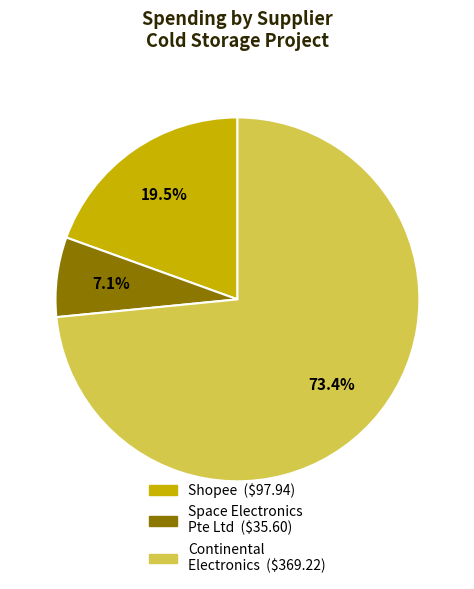

Combined, what portion of the pie is Shopee and Space Electronics Pte Ltd?

26.6%